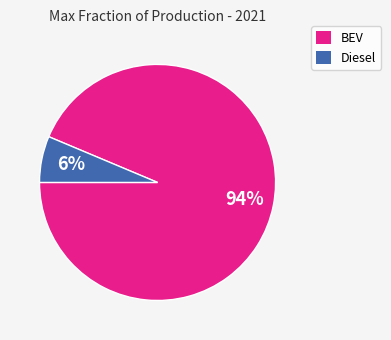

Combined, do BEV and Diesel account for over 50%?

Yes